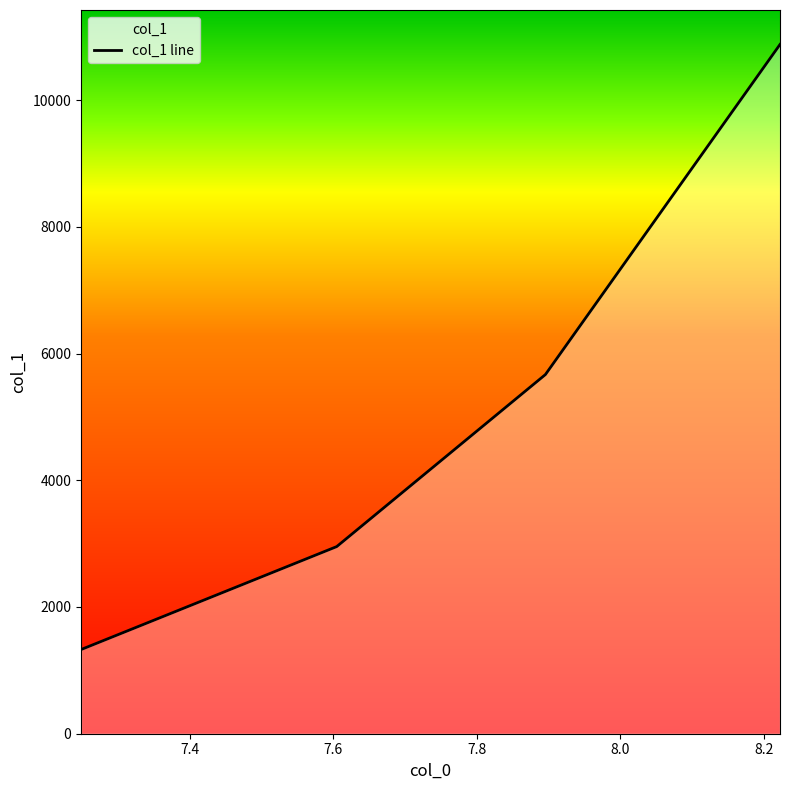

What is the maximum value shown in the chart?

10878.0